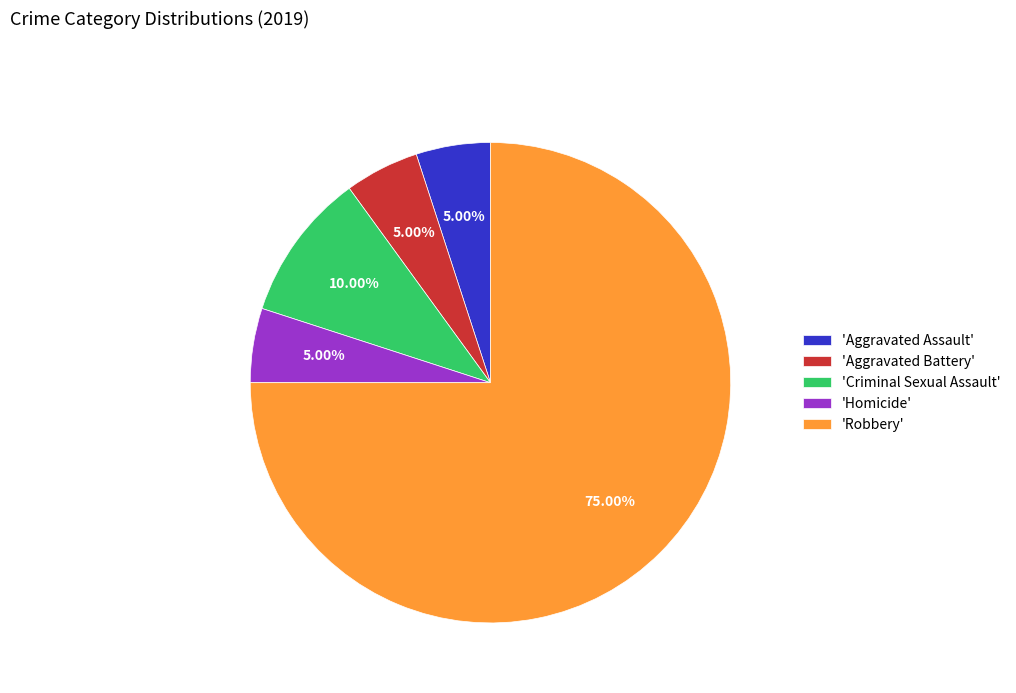

Which slice represents more than half of the pie?

'Robbery'